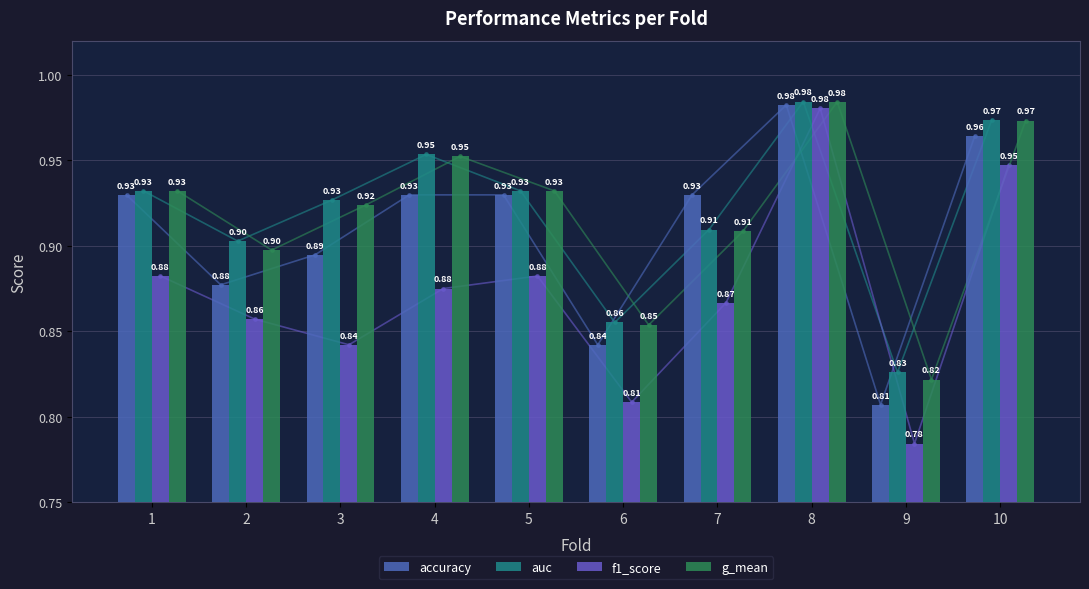

Reading left to right, list all the values displayed in this chart.

accuracy: 1=0.9	2=0.9	3=0.9	4=0.9	5=0.9	6=0.8	7=0.9	8=1.0	9=0.8	10=1.0
auc: 1=0.9	2=0.9	3=0.9	4=1.0	5=0.9	6=0.9	7=0.9	8=1.0	9=0.8	10=1.0
f1_score: 1=0.9	2=0.9	3=0.8	4=0.9	5=0.9	6=0.8	7=0.9	8=1.0	9=0.8	10=0.9
g_mean: 1=0.9	2=0.9	3=0.9	4=1.0	5=0.9	6=0.9	7=0.9	8=1.0	9=0.8	10=1.0